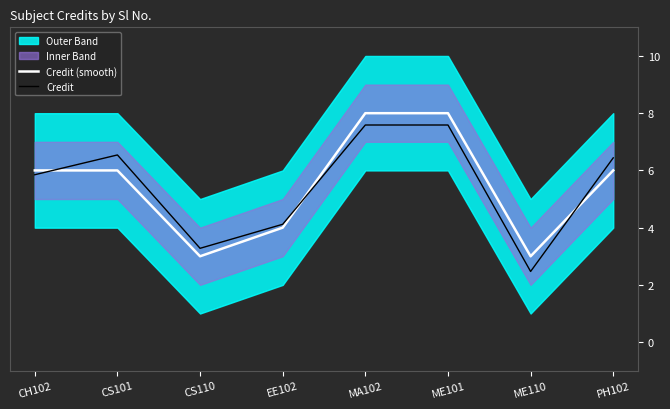

What is the difference between the maximum and second lowest values in the Credit series?

4.3